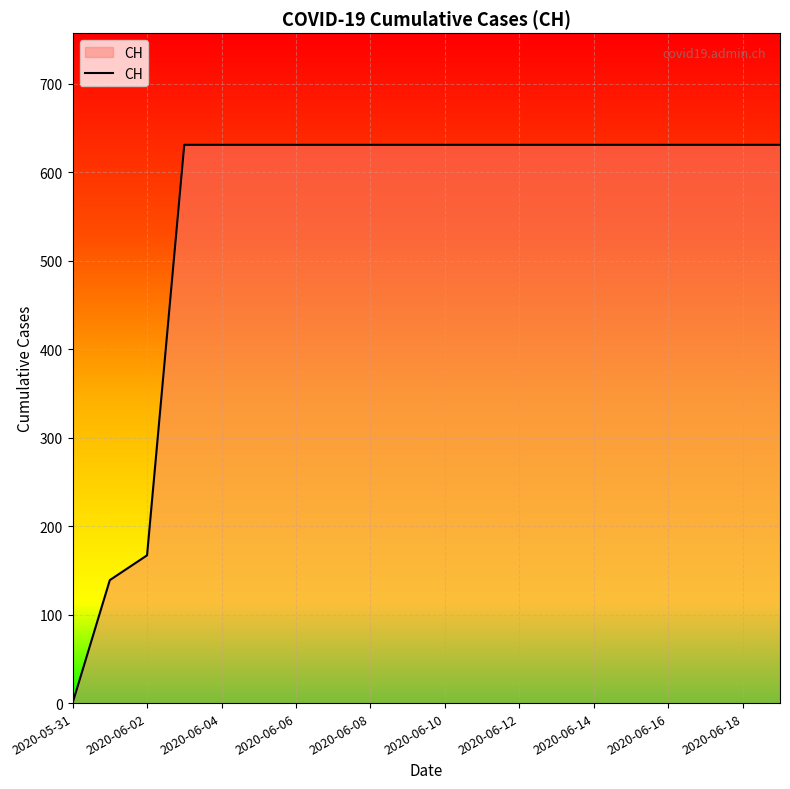

What is the difference between the maximum and minimum values?

631